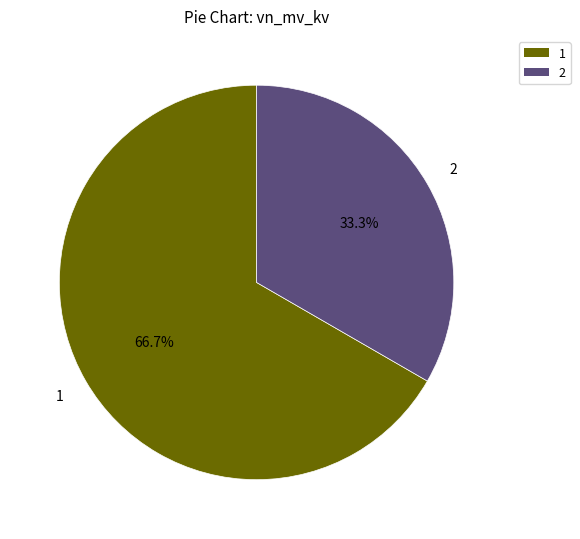

Is there a majority slice in this chart?

Yes